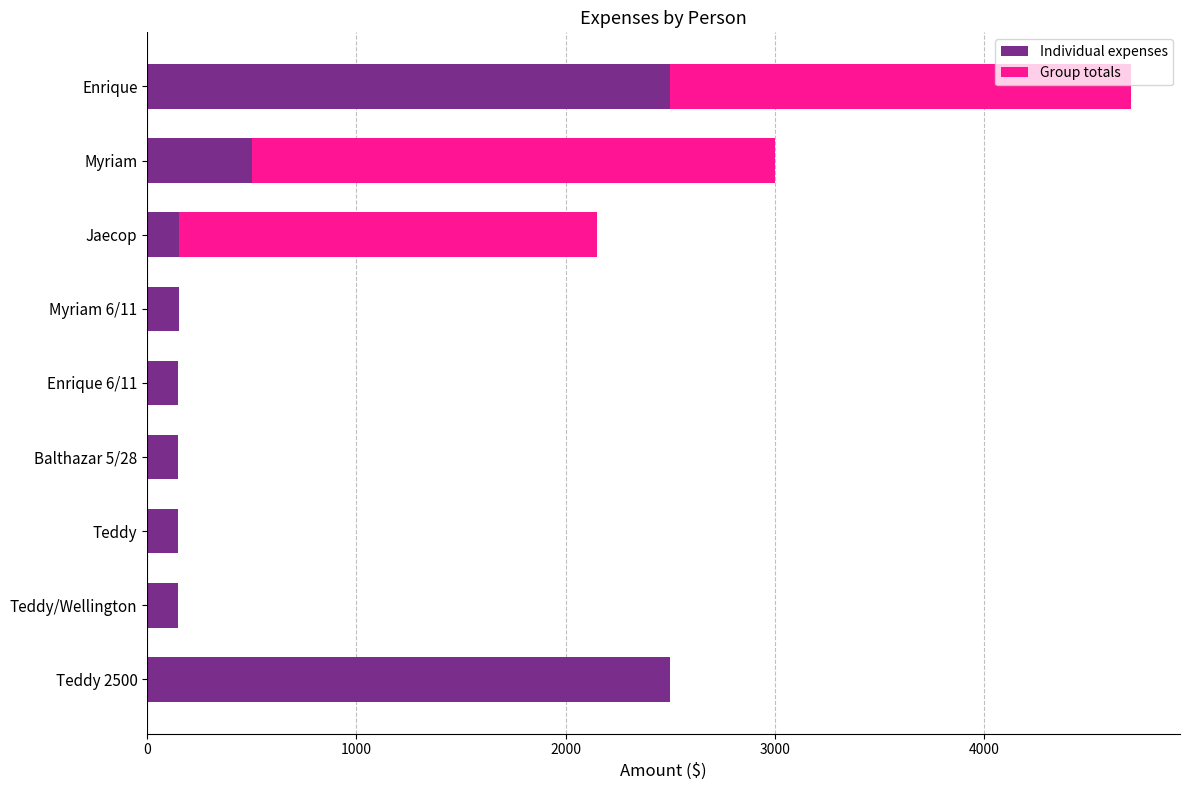

The value of Individual expenses at Teddy 2500 is 785.4. True or false?

False